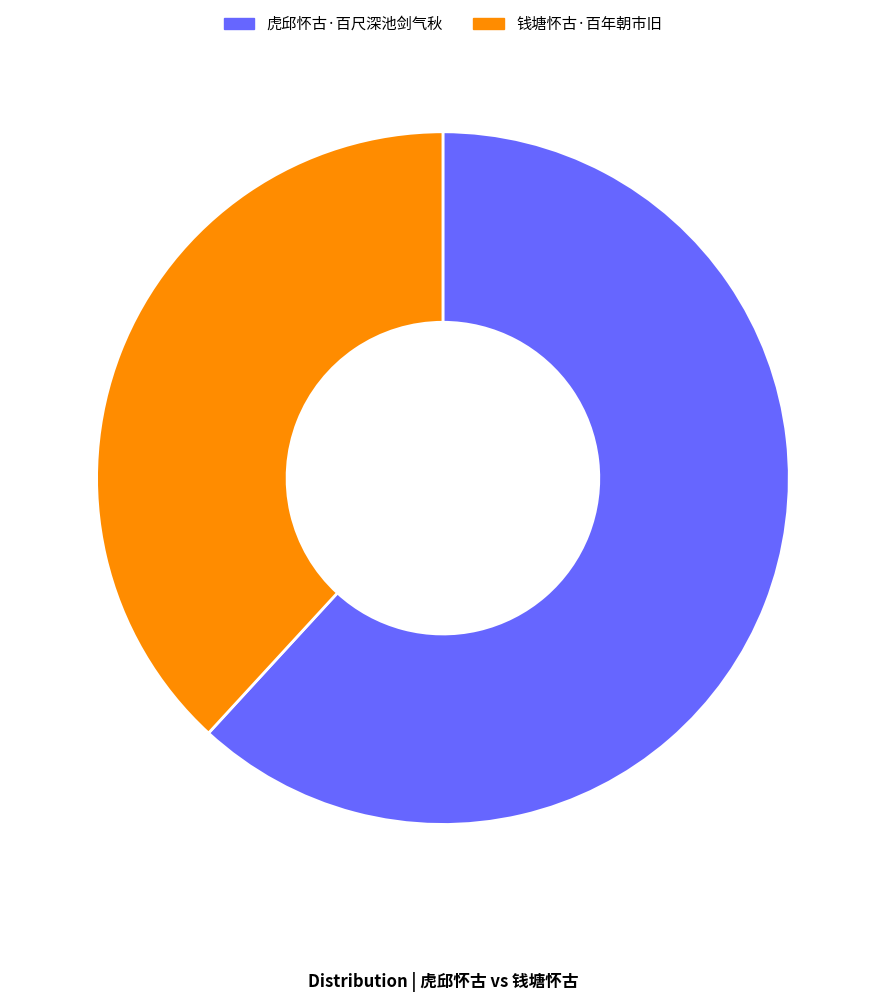

Rank the categories by value from highest to lowest.

虎邱怀古·百尺深池剑气秋, 钱塘怀古·百年朝市旧